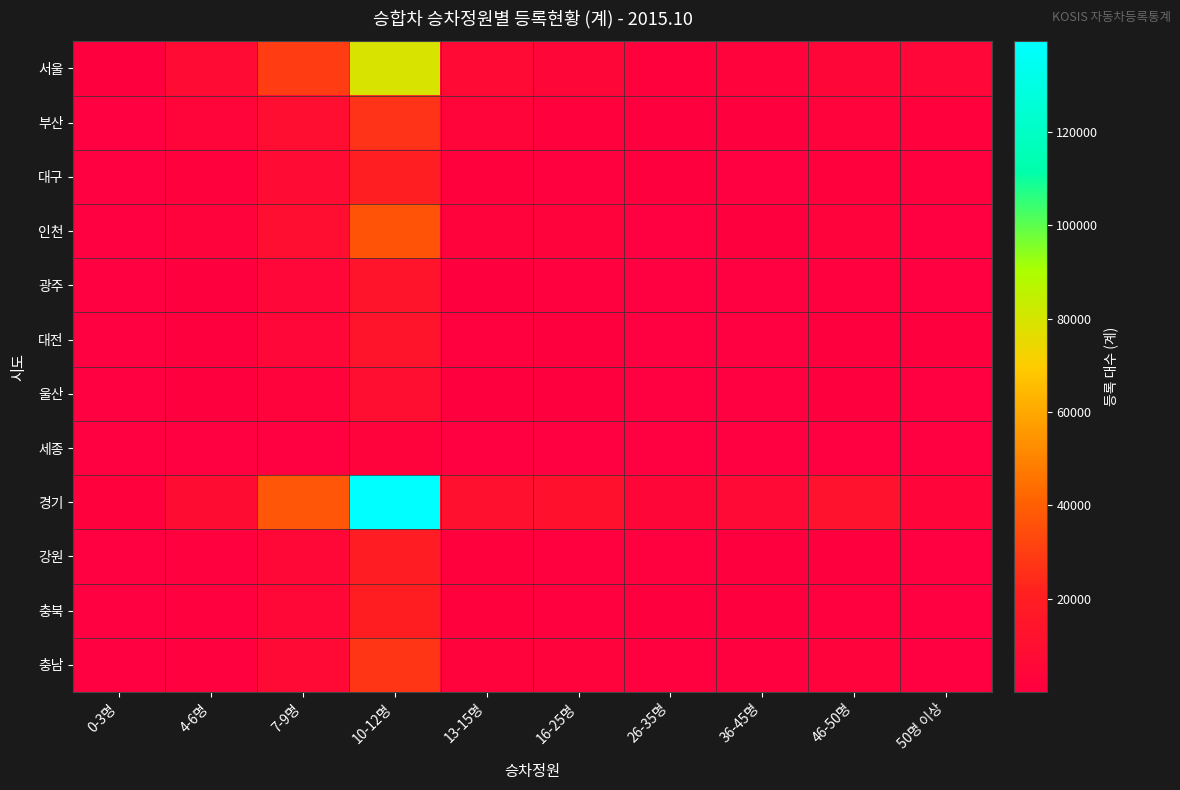

At which category is the sum across all series the highest?

10-12명